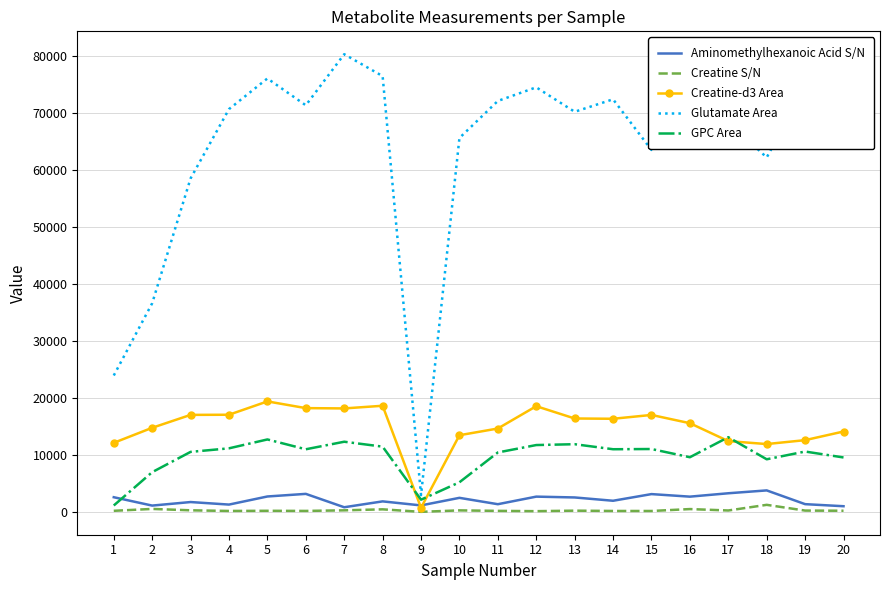

How many times do Creatine-d3 Area and Aminomethylhexanoic Acid S/N cross each other?

2